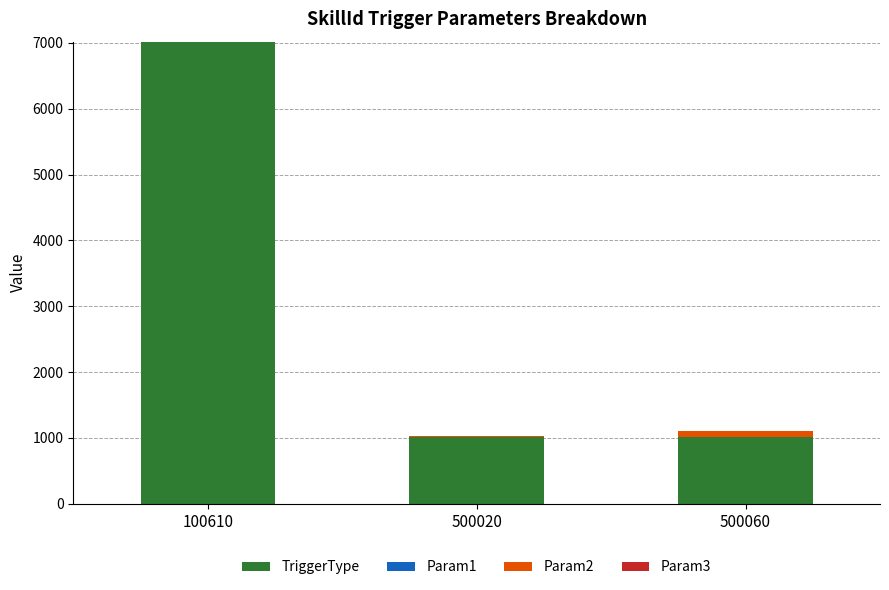

What is the sum of all TriggerType values?

9050